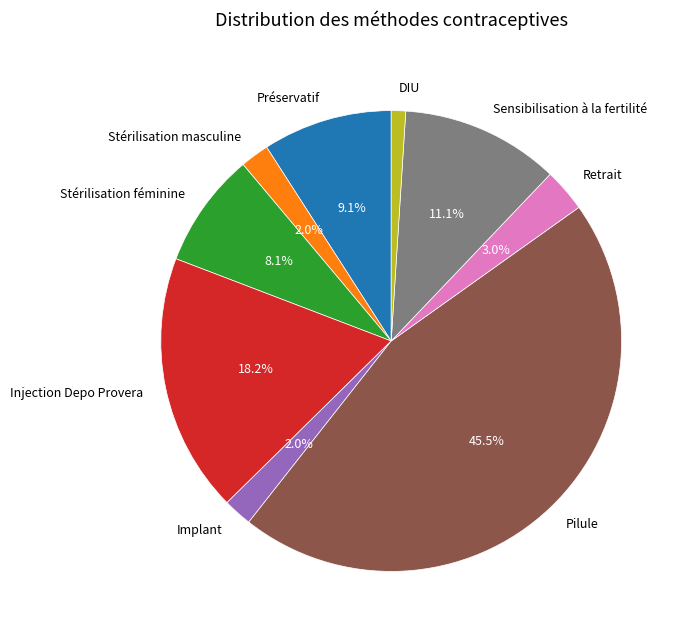

Count the number of slices in the pie.

9